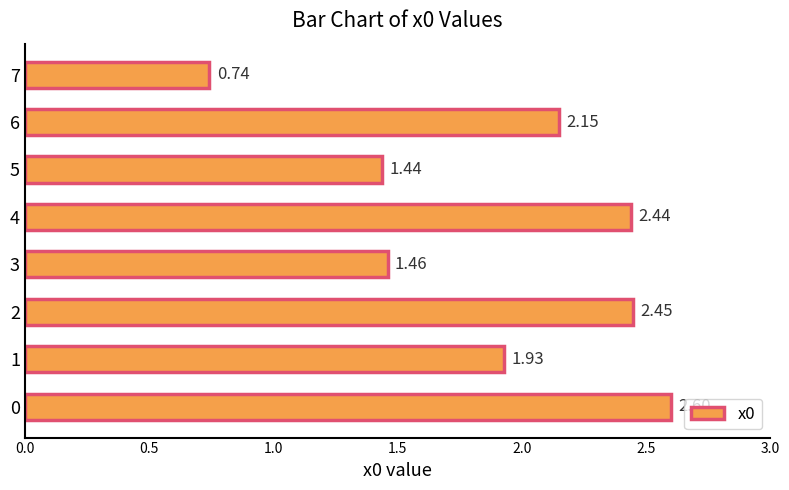

What is the greatest value displayed?

2.6